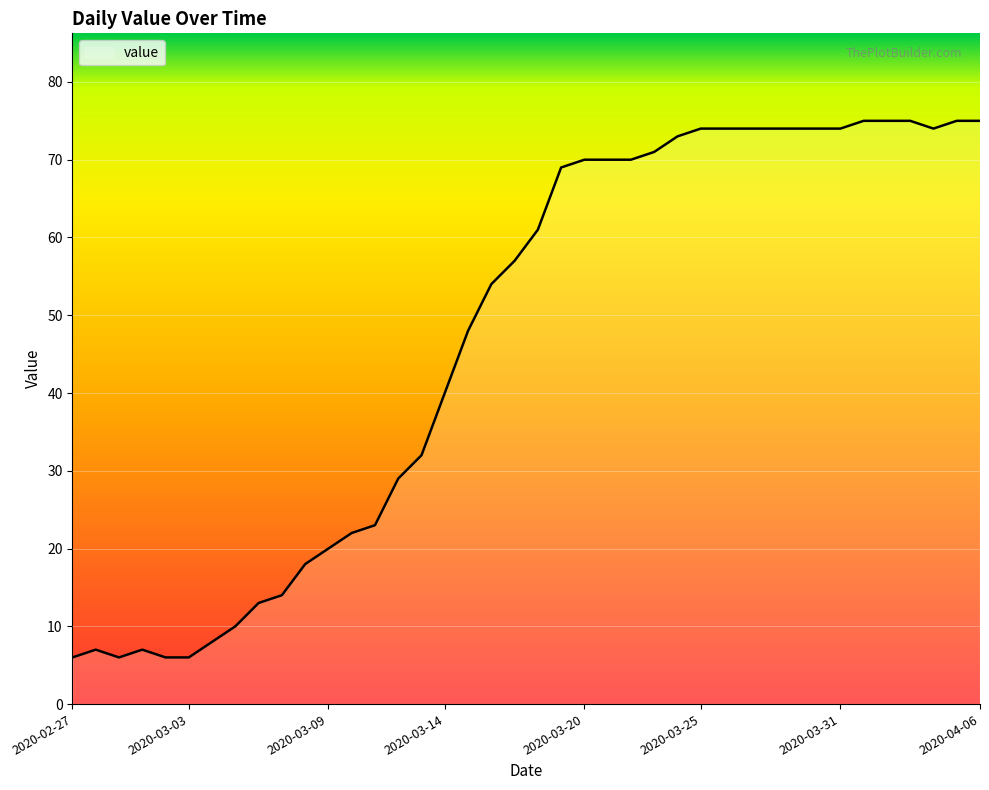

What is the greatest value displayed?

75